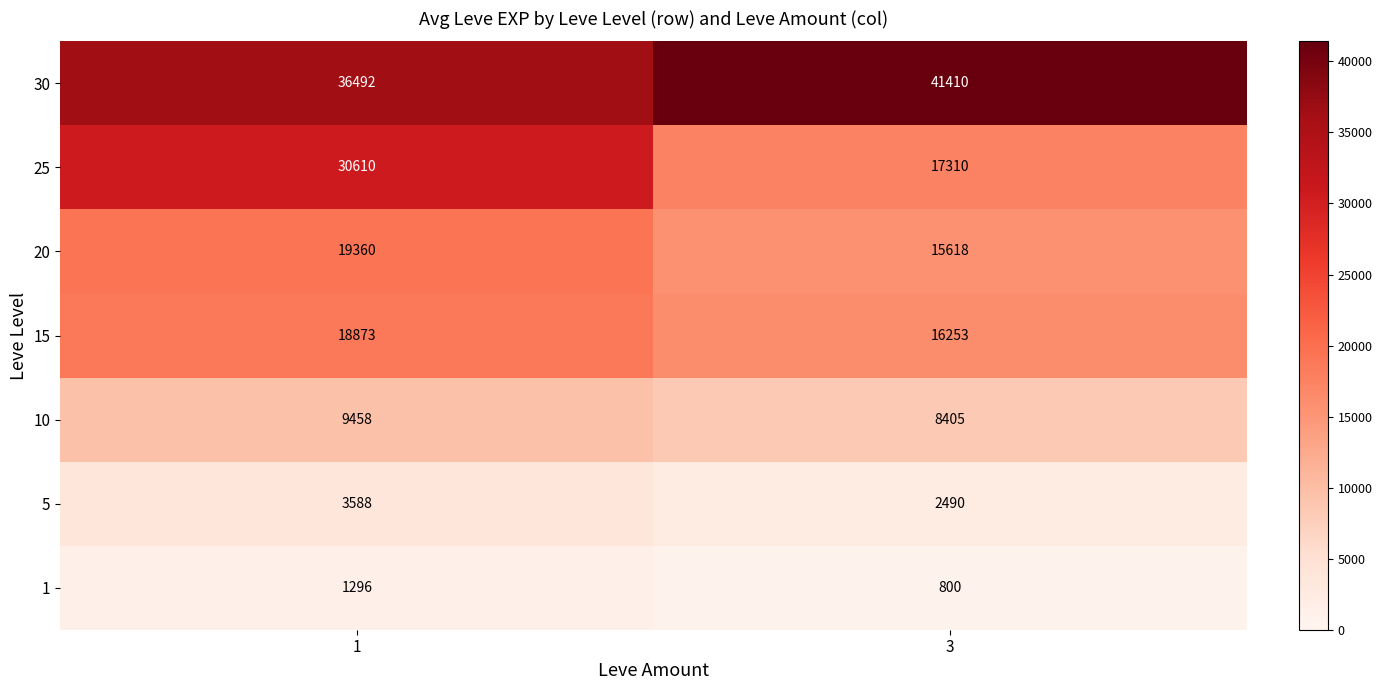

What is the maximum value shown in the chart?

41410